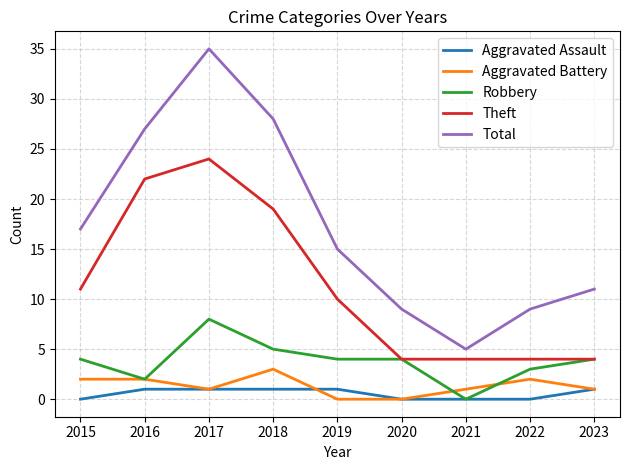

Rank the series by their maximum value, from highest to lowest.

Total, Theft, Robbery, Aggravated Battery, Aggravated Assault